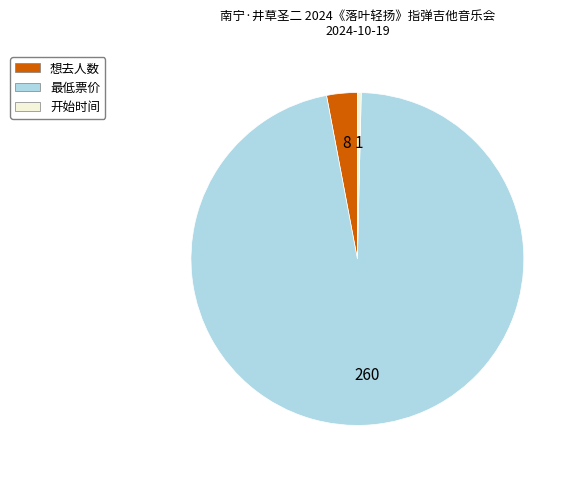

How many segments does this pie chart have?

3